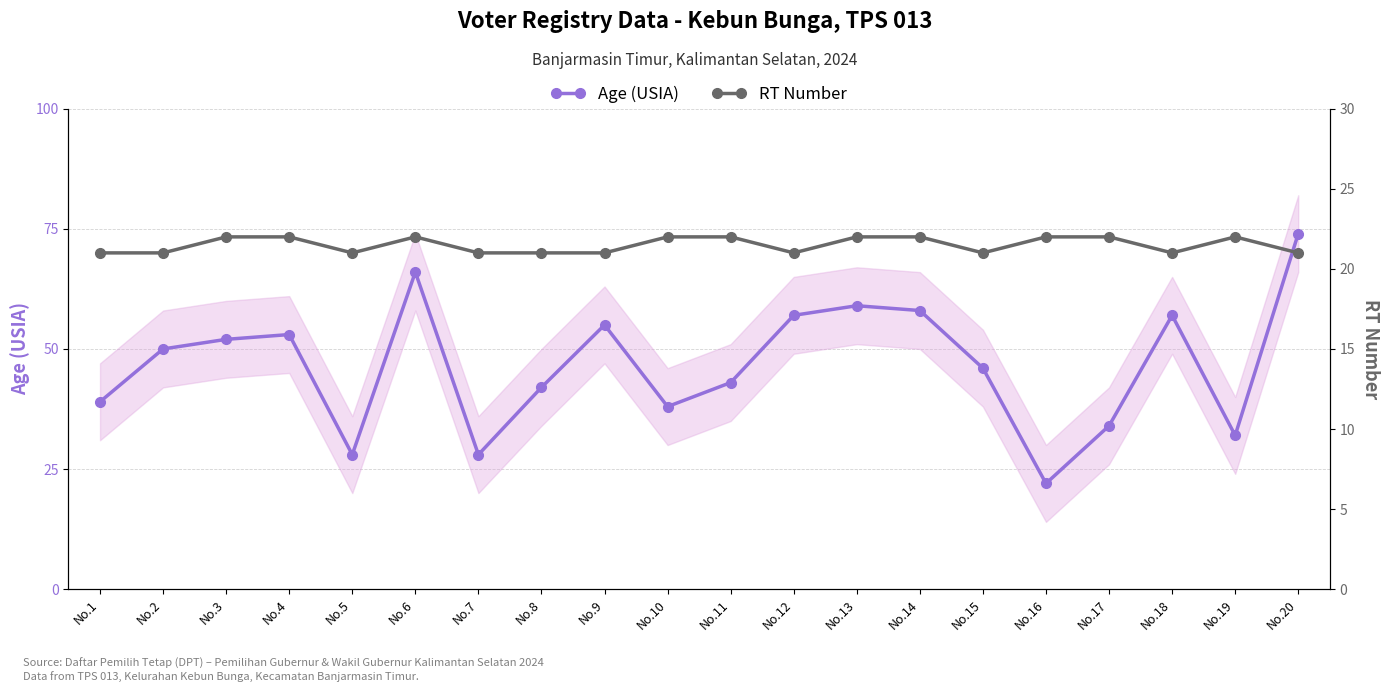

What is the spread (max minus min) of values at No.2?

29